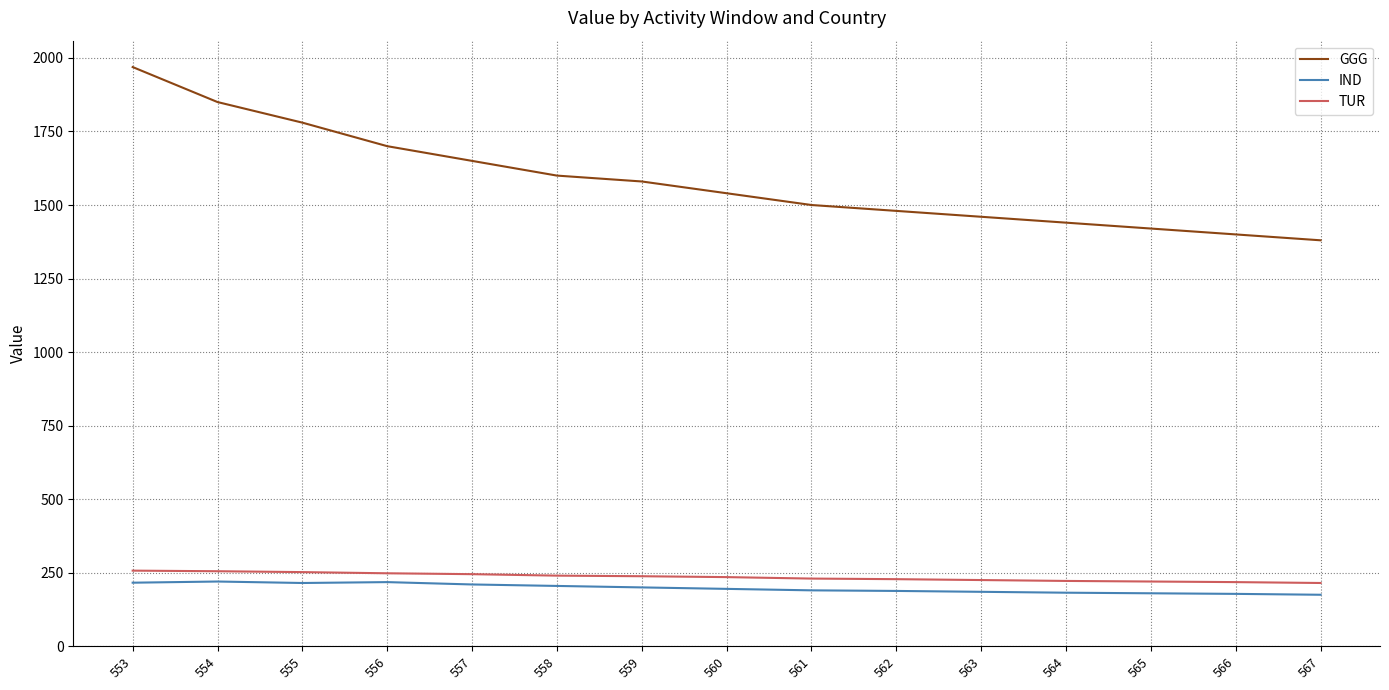

At which category is the sum across all series the highest?

553